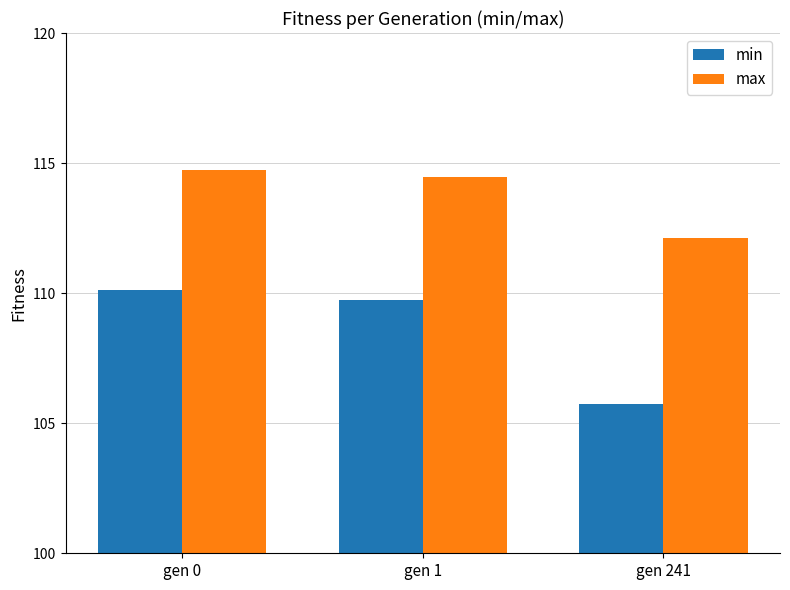

At which label does max first exceed 114?

gen 0